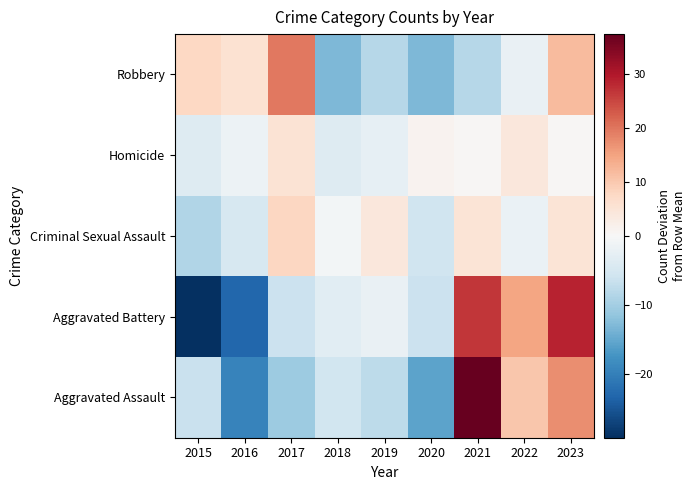

Reading right to left, list all the values displayed in this chart.

Aggravated Assault: 2023=17.4	2022=10.4	2021=37.4	2020=-15.6	2019=-7.6	2018=-5.6	2017=-10.6	2016=-19.6	2015=-6.6
Aggravated Battery: 2023=28.8	2022=14.8	2021=26.8	2020=-6.2	2019=-2.2	2018=-3.2	2017=-6.2	2016=-23.2	2015=-29.2
Criminal Sexual Assault: 2023=5.1	2022=-1.9	2021=5.1	2020=-5.9	2019=4.1	2018=-0.9	2017=8.1	2016=-4.9	2015=-8.9
Homicide: 2023=0.3	2022=4.3	2021=0.3	2020=1.3	2019=-2.7	2018=-3.7	2017=5.3	2016=-1.7	2015=-3.7
Robbery: 2023=11.8	2022=-2.2	2021=-8.2	2020=-13.2	2019=-8.2	2018=-13.2	2017=19.8	2016=5.8	2015=7.8